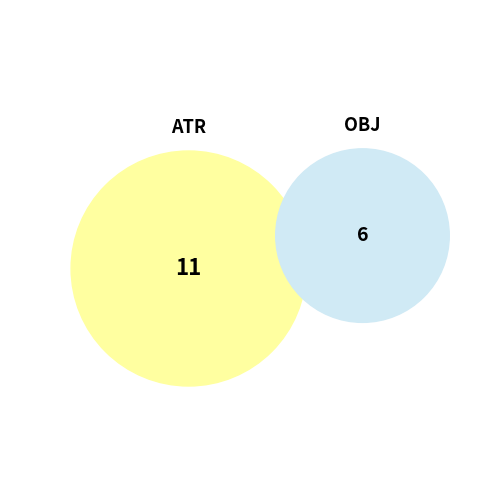

Which slice is the largest?

ATR